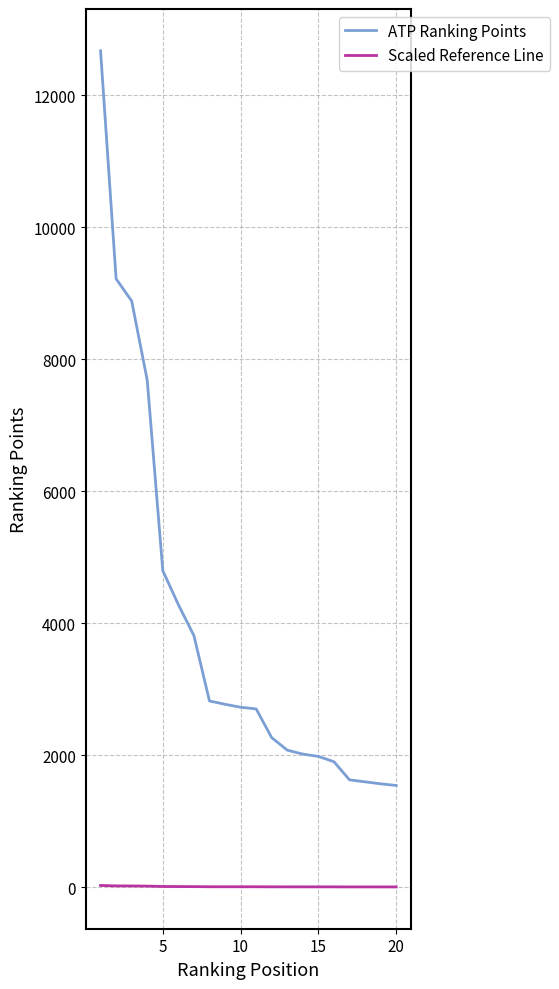

List the series in order of their peak value, highest first.

ATP Ranking Points, Scaled Reference Line